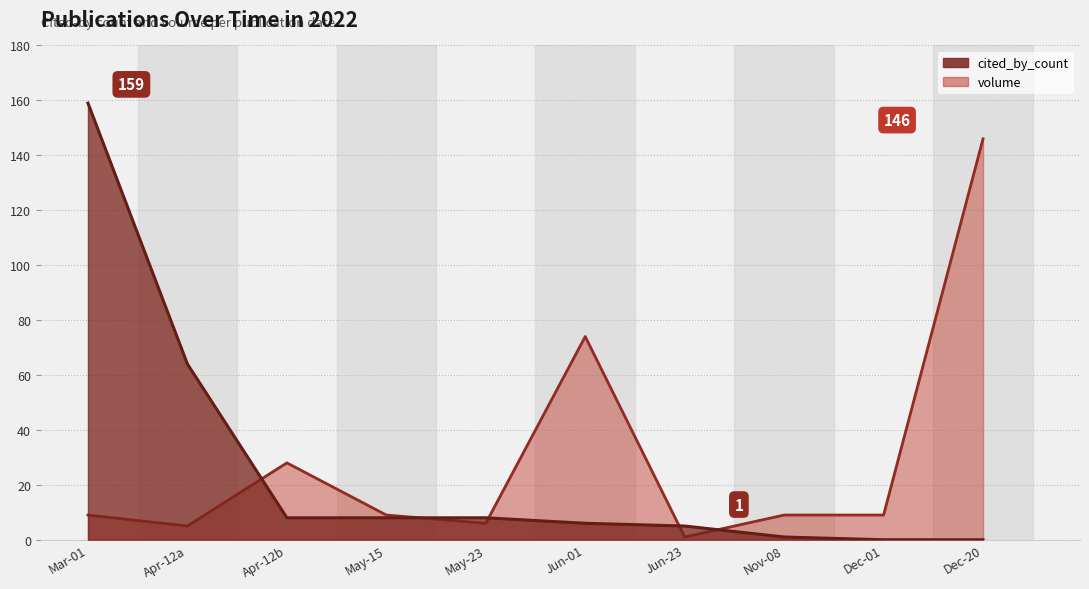

What is the greatest value displayed?

159